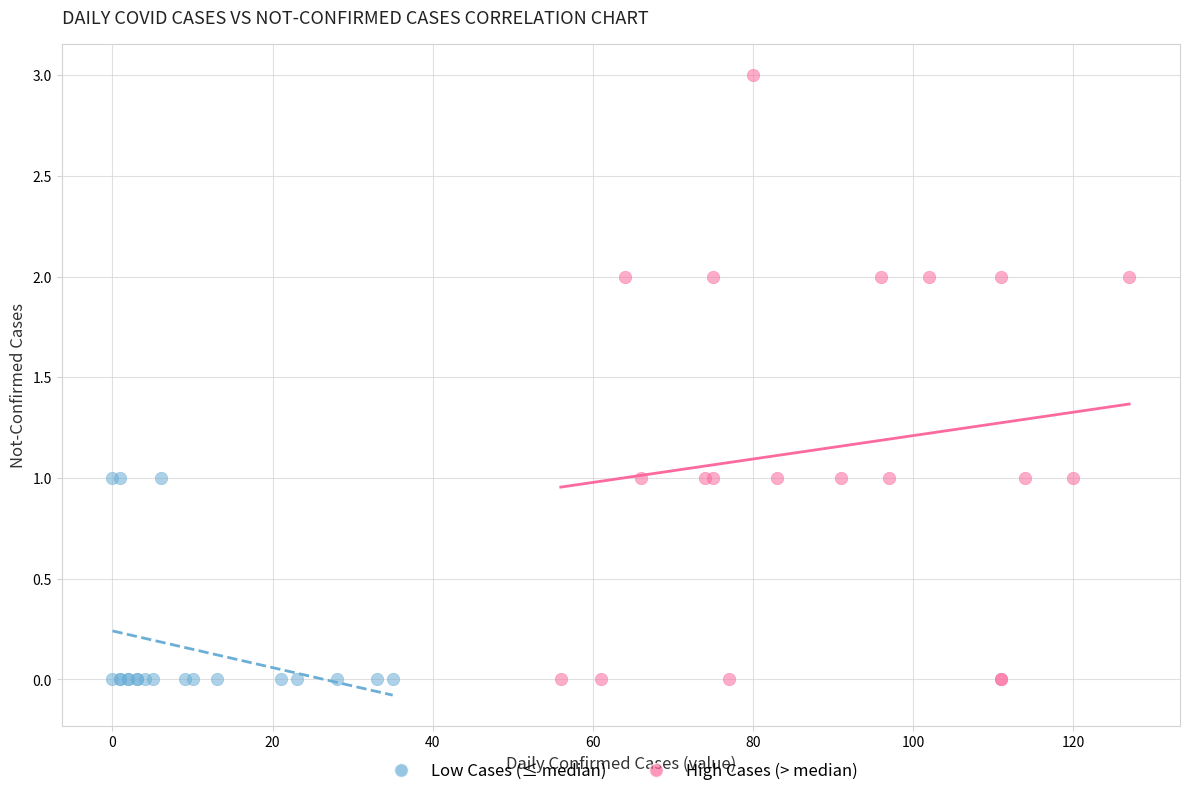

Which series has the largest Y range (max minus min)?

High Cases (> median)